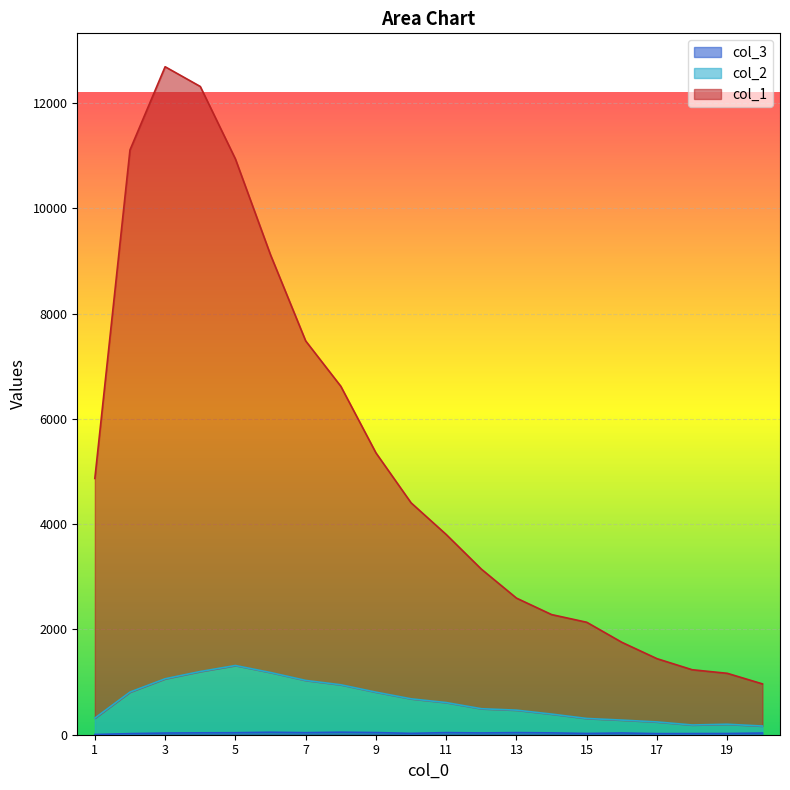

The value of col_1 at 5 is 7398. True or false?

False